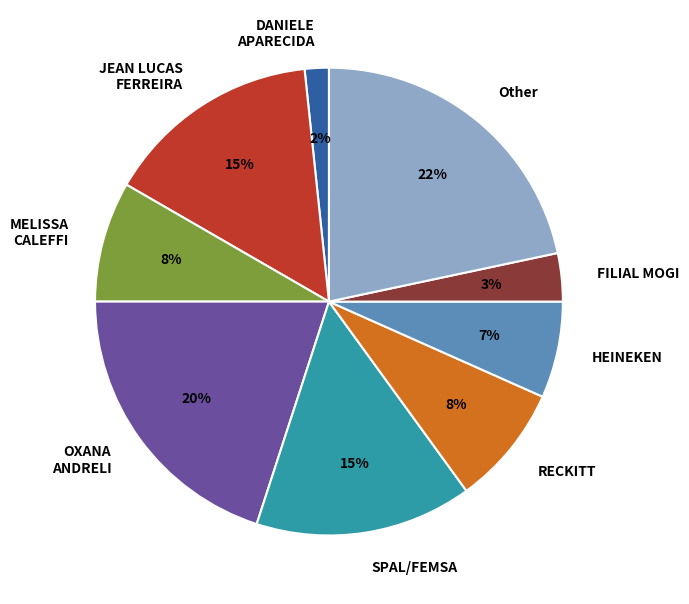

Is there any slice that represents more than half of the pie?

No